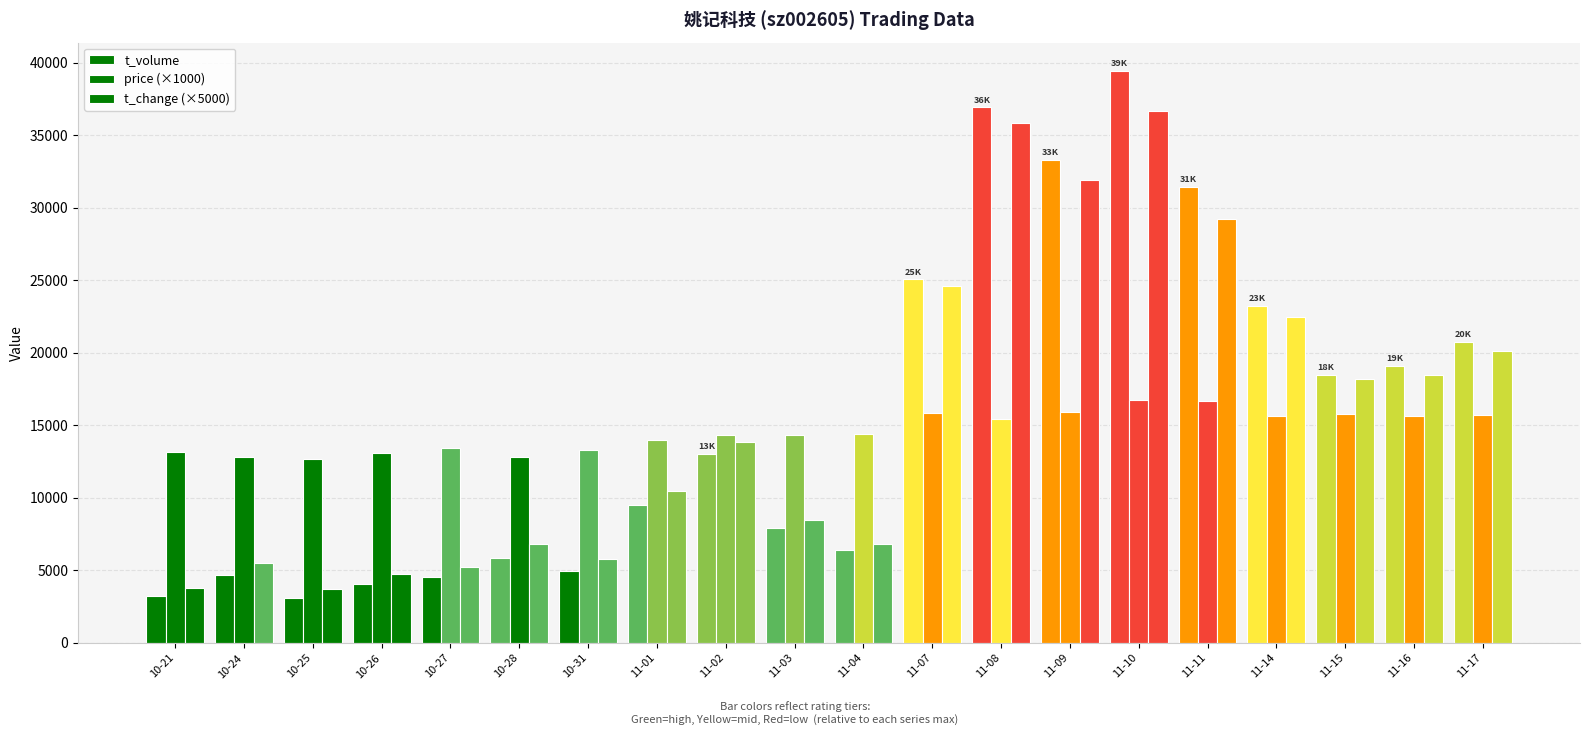

What is the spread (max minus min) of values at 11-14?

7596.0